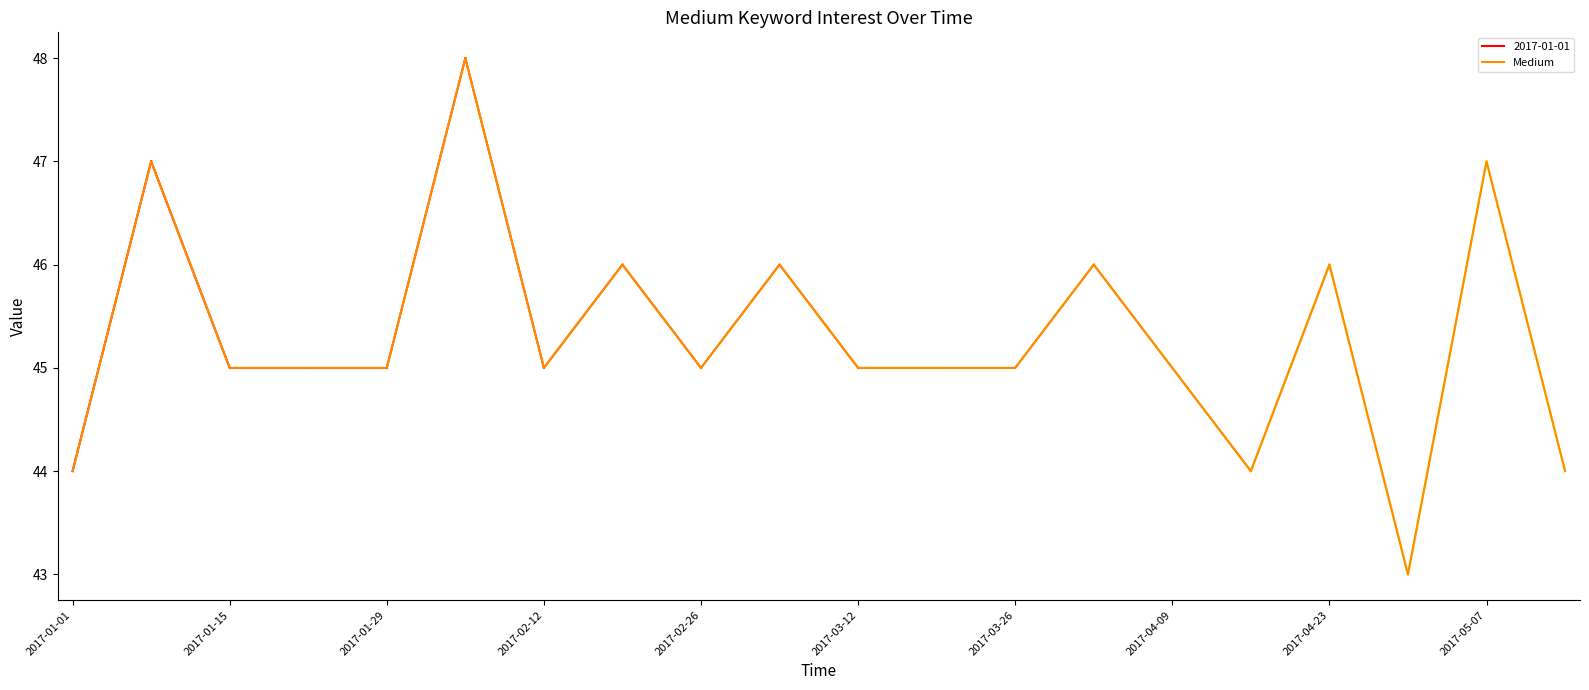

What is the difference between the maximum and second lowest values?

4